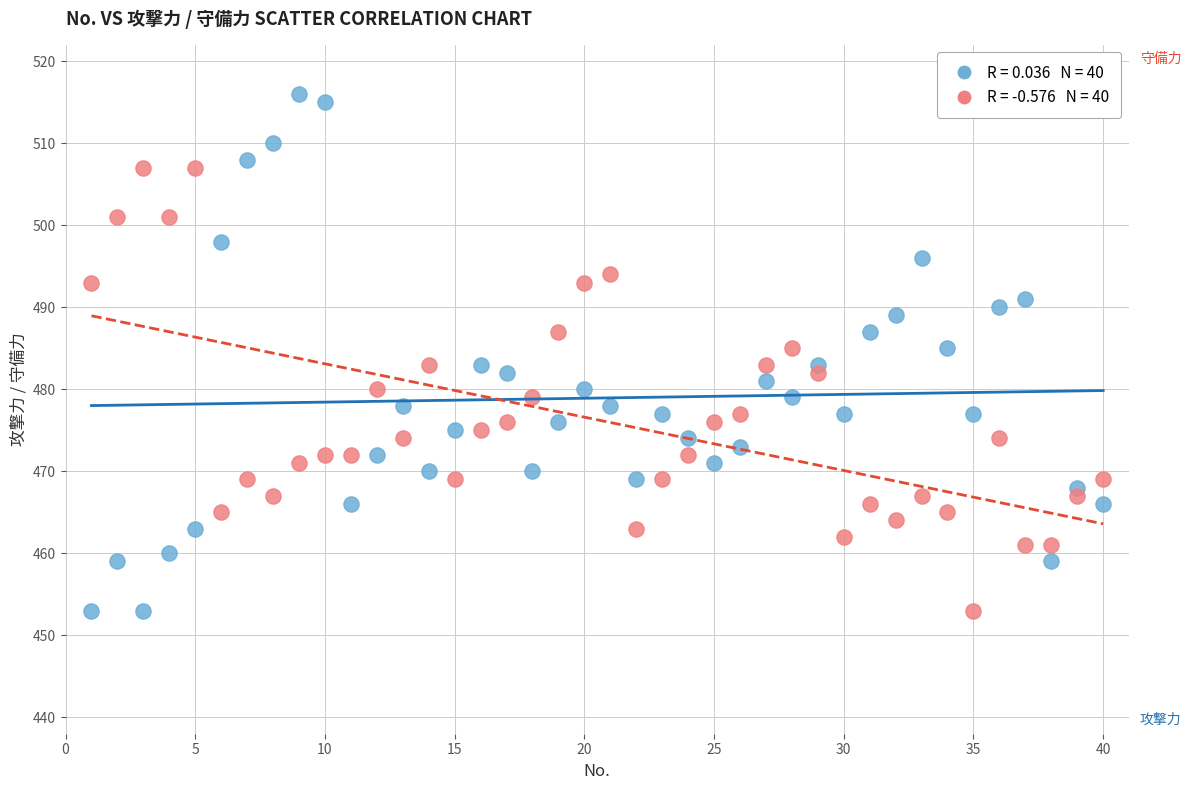

Across all data points, what is the range of Y values (max minus min)?

63